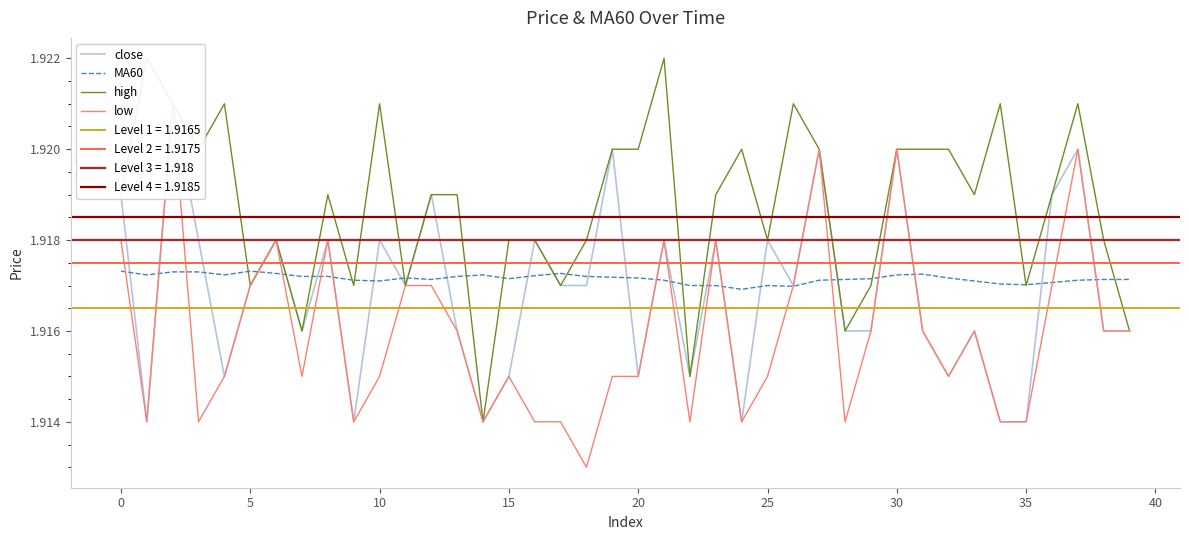

Which series ends up on top after the final intersection of MA60 and high?

MA60